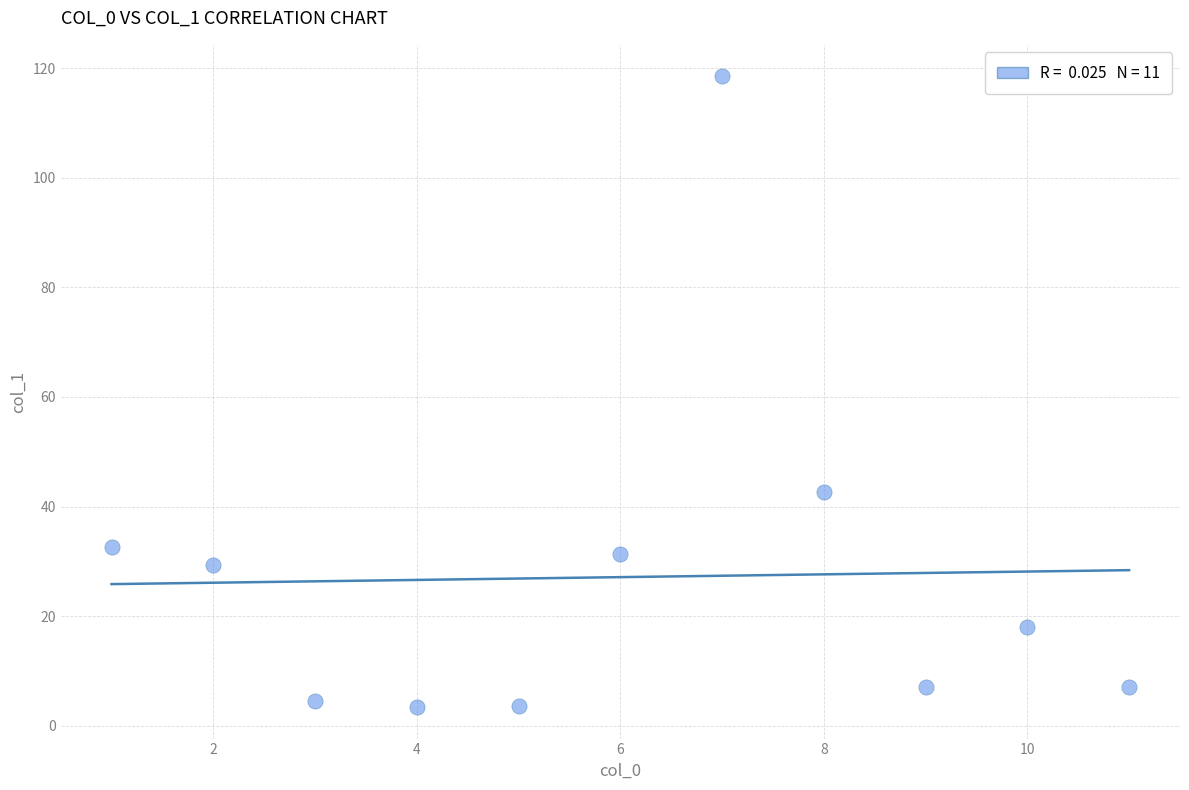

What Y value in the scatter plot is closest to 60?

42.6